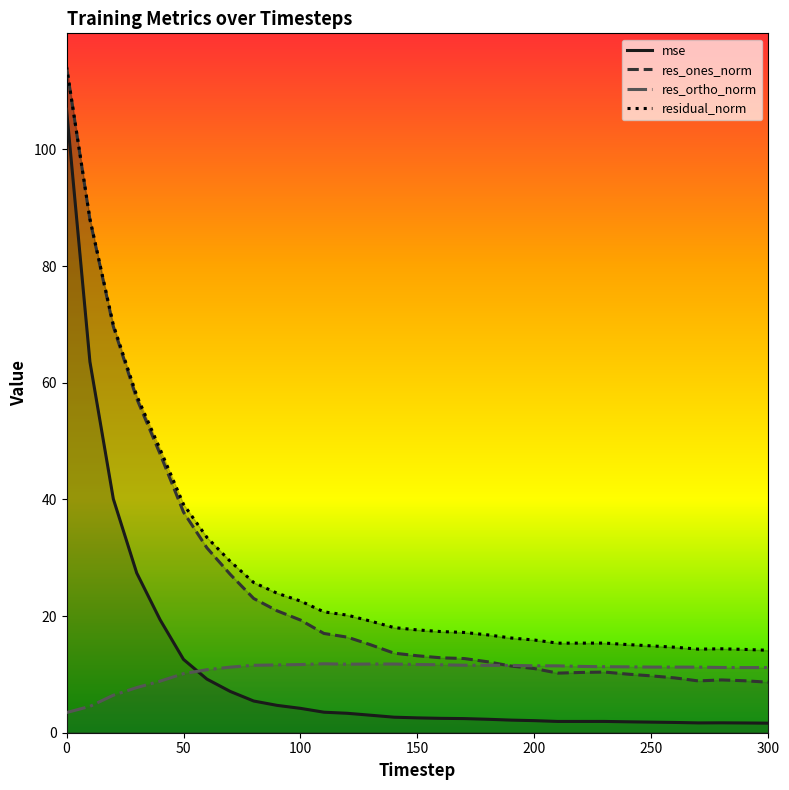

How many distinct data groups are displayed?

4